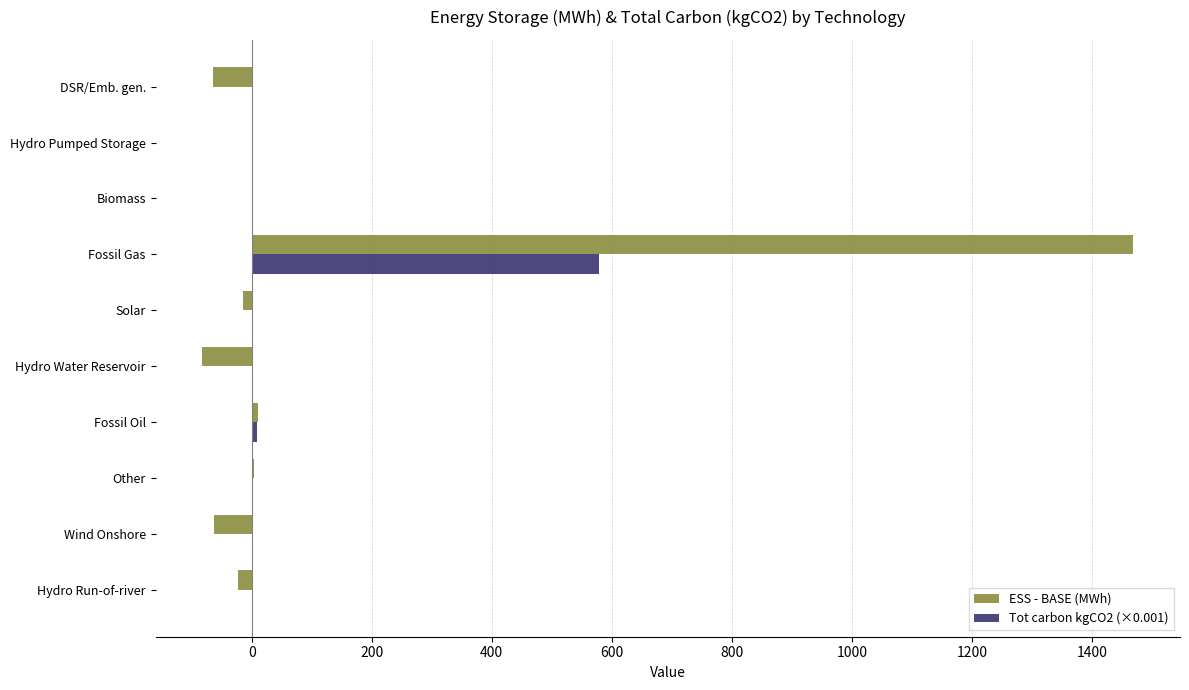

What is the greatest value displayed?

1469.5